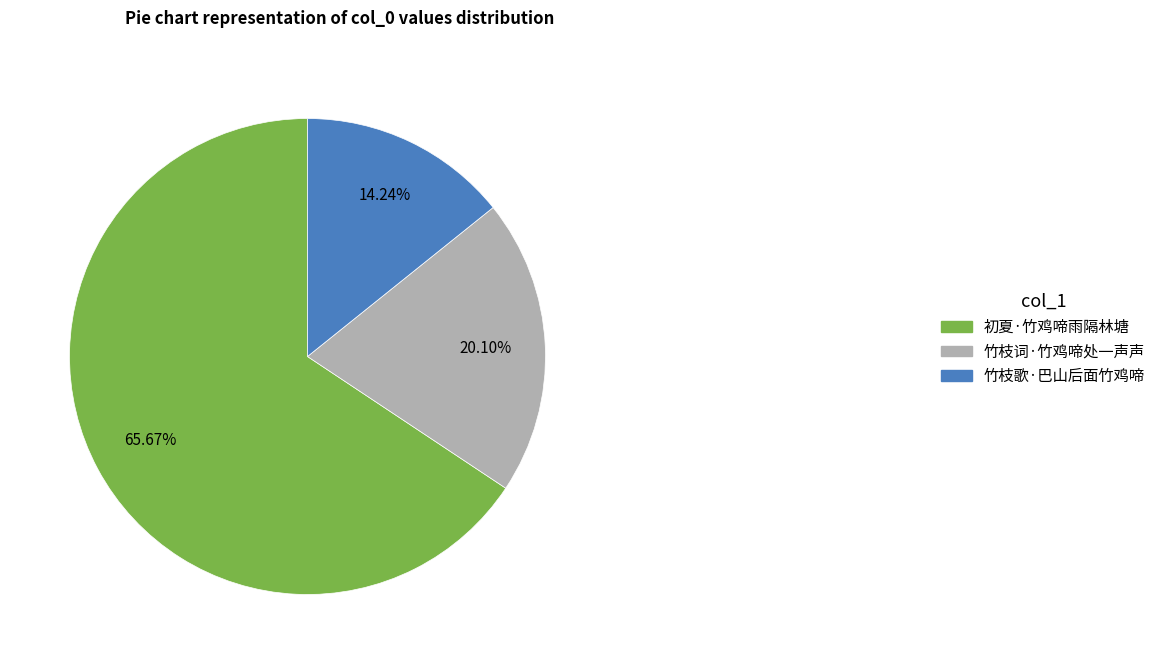

True or false: 竹枝歌·巴山后面竹鸡啼 accounts for 14% of the total.

True